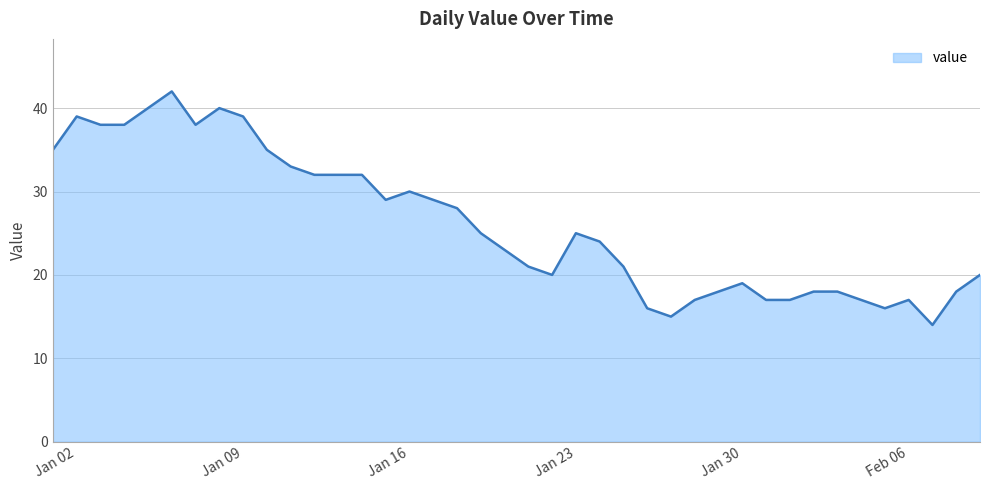

What is the maximum value shown in the chart?

42